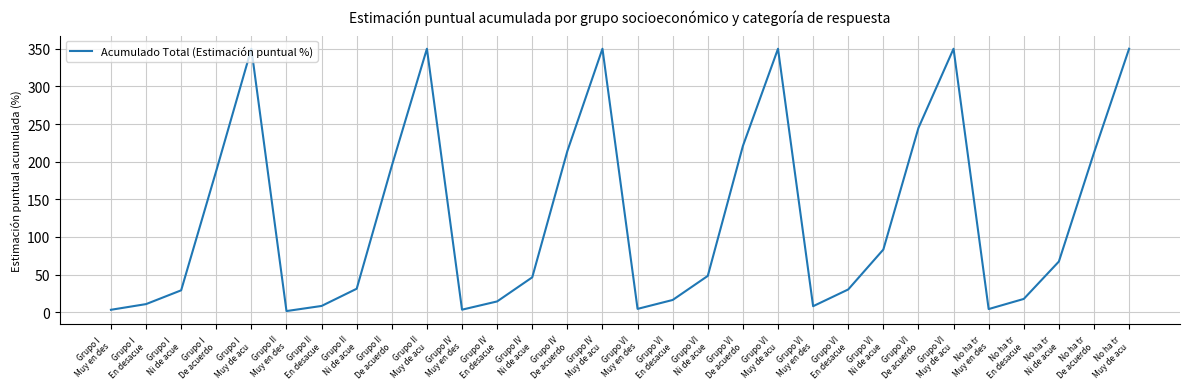

How many lines are shown in the chart?

1